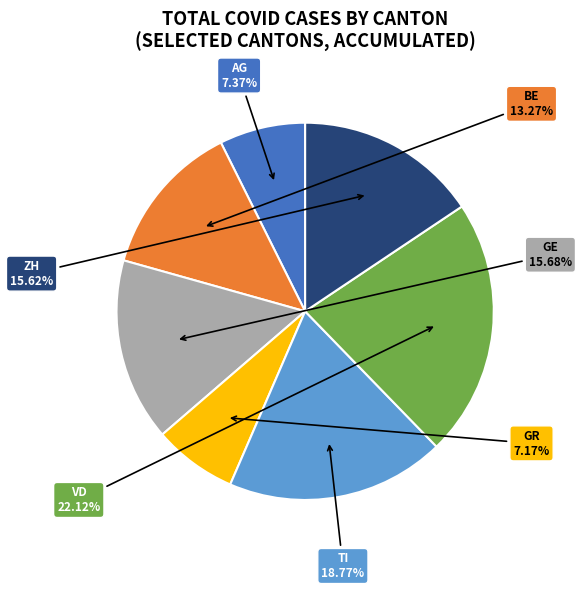

To the nearest percent, what is the difference between the VD and ZH slice percentages?

7%